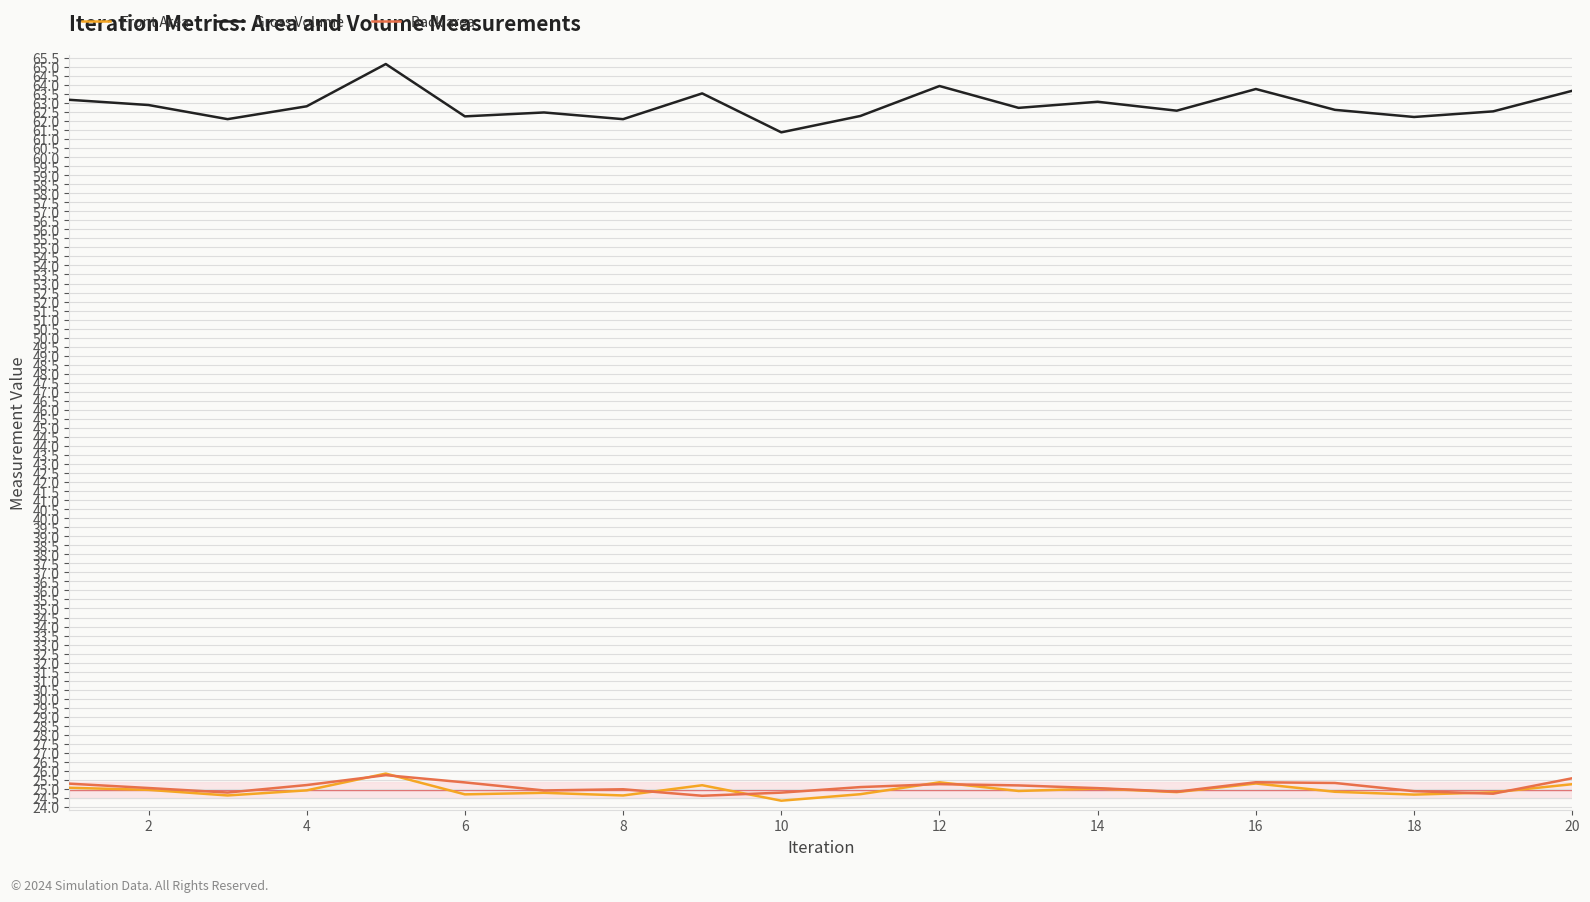

How many lines are shown in the chart?

3